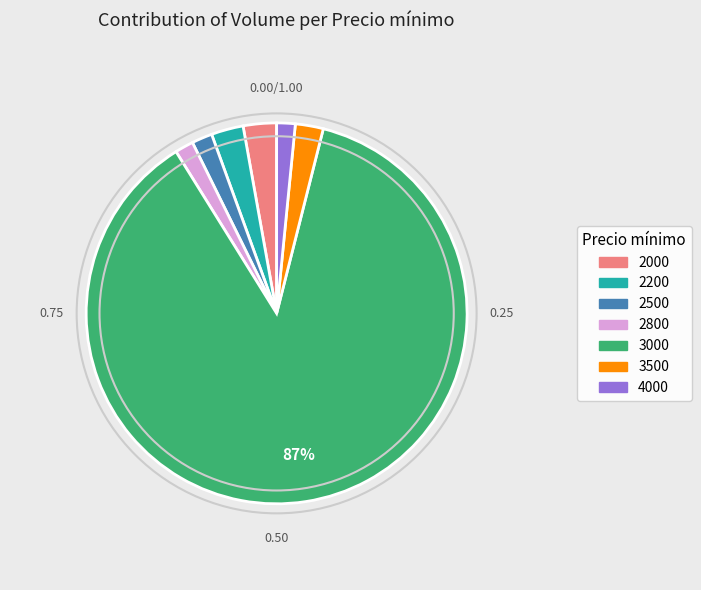

What percentage is the 2200 slice, to the nearest percent?

3%